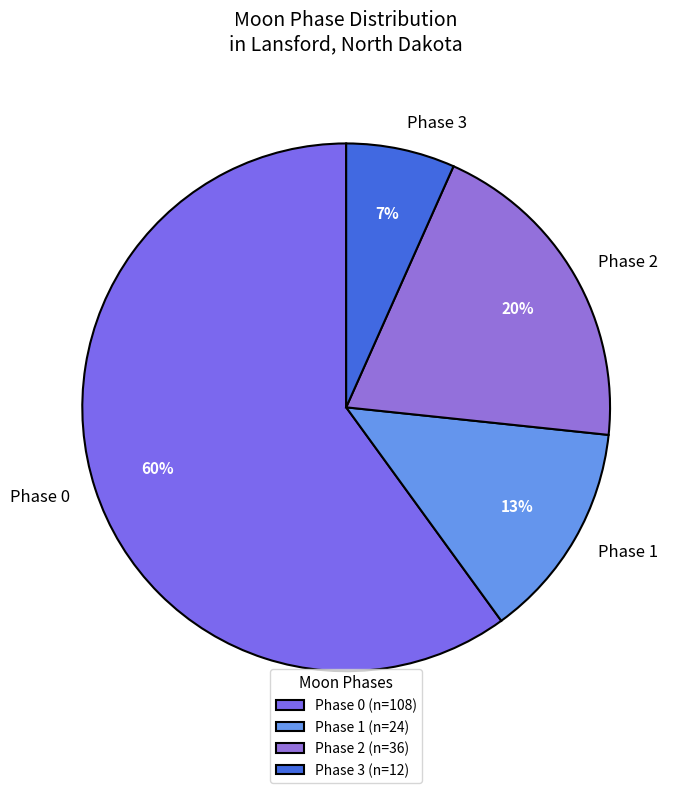

How many slices are in this pie chart?

4